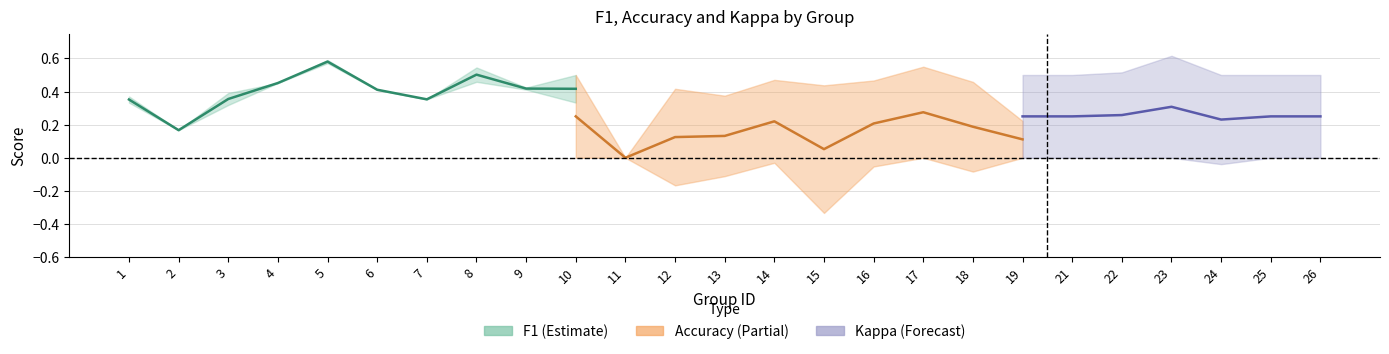

At which category does the chart reach its peak across all series?

23